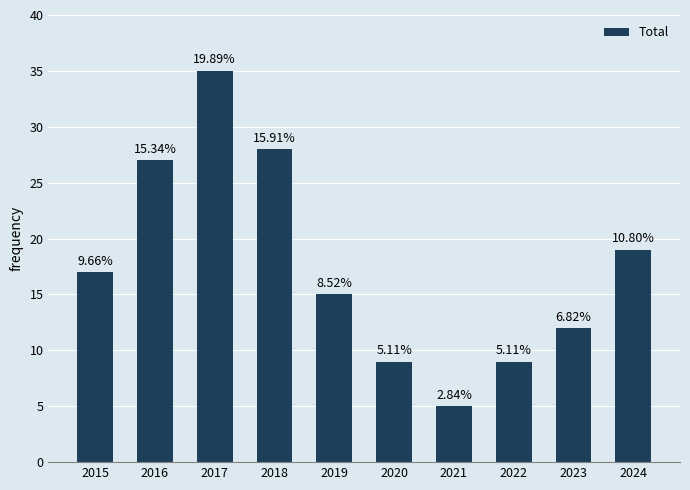

At which label does the data first exceed 17?

2016